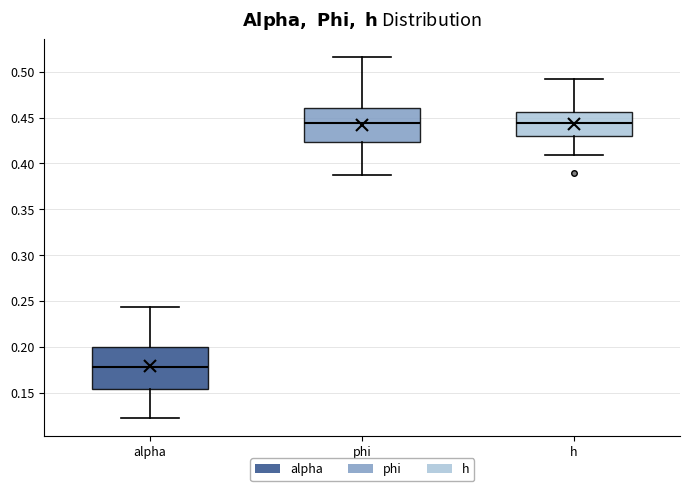

Which box has the lowest median line?

alpha